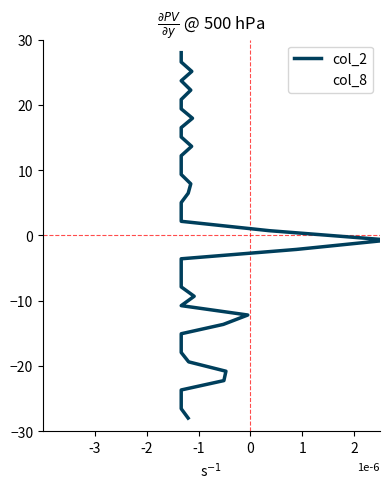

What is the value of the col_2 point at the 13th from the left?

10.8